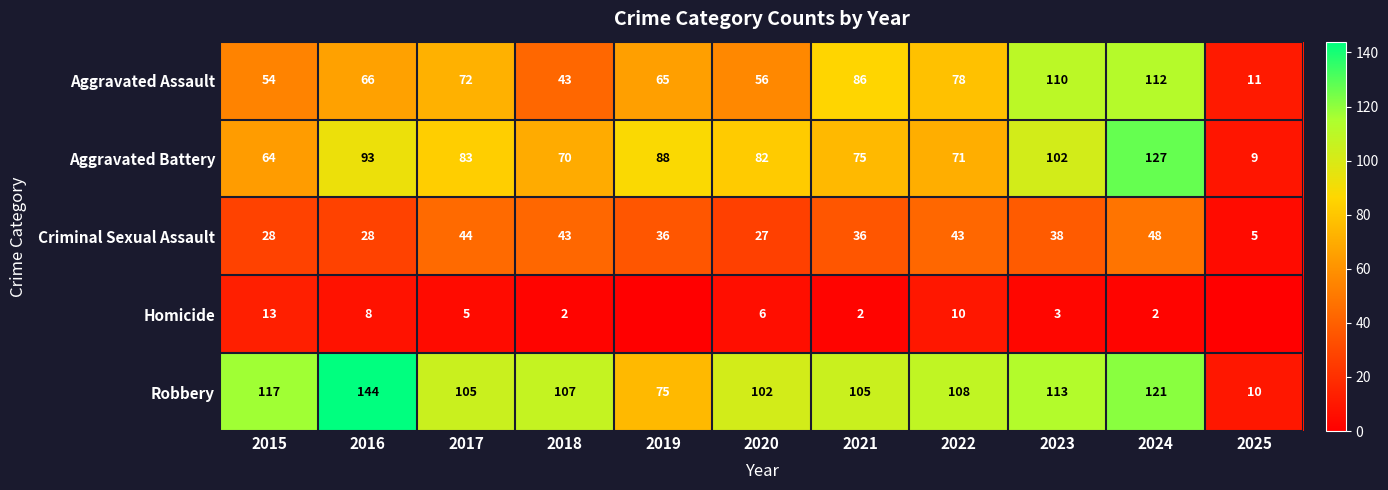

How many values in the Aggravated Battery series exceed 82?

5